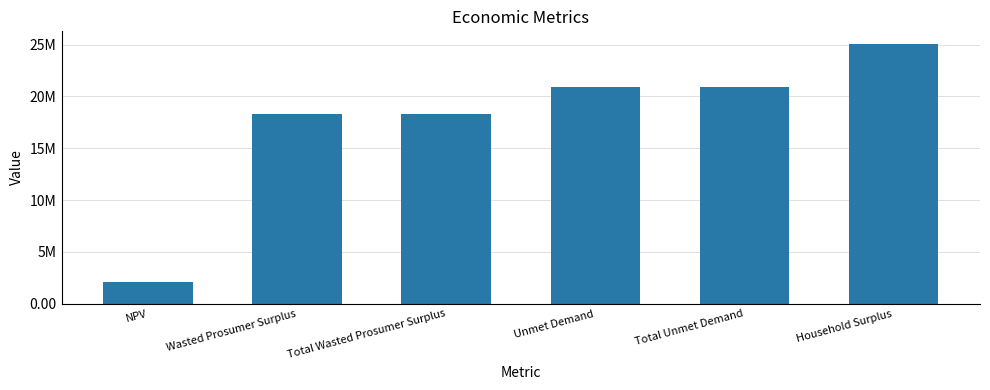

What is the label of the 5th bar from the right?

Wasted Prosumer Surplus